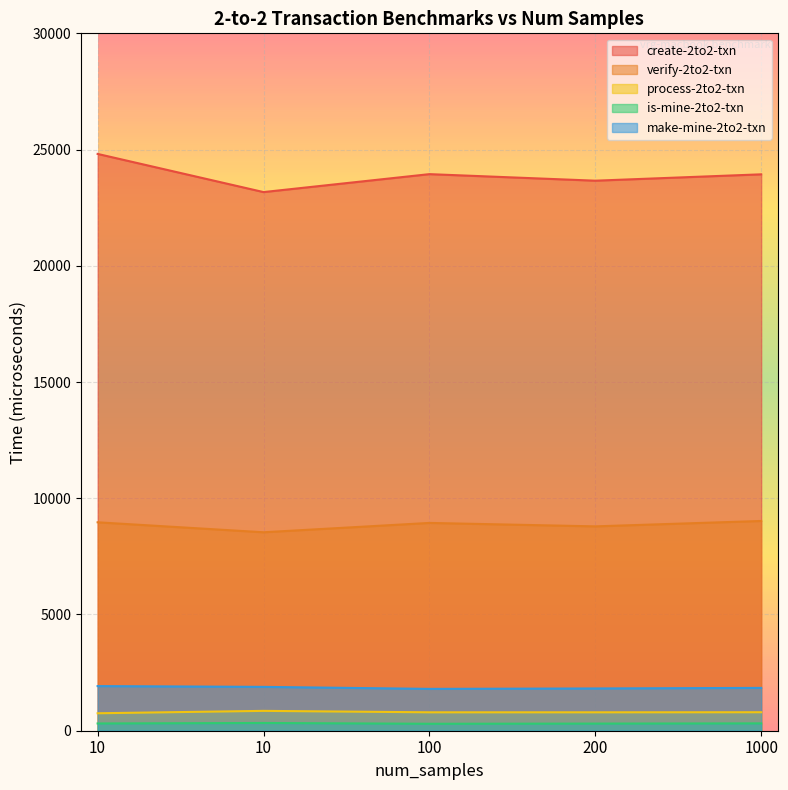

What is the value of the process-2to2-txn point at the 3rd from the left?

792